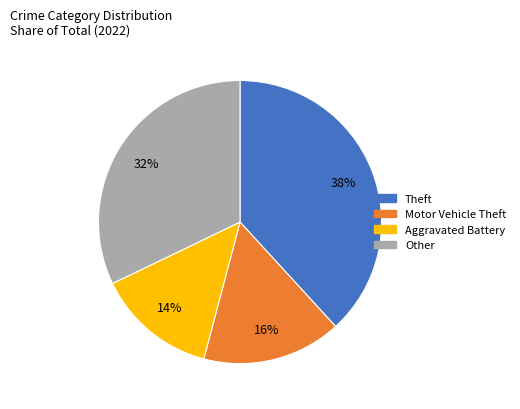

True or false: Motor Vehicle Theft accounts for 4% of the total.

False